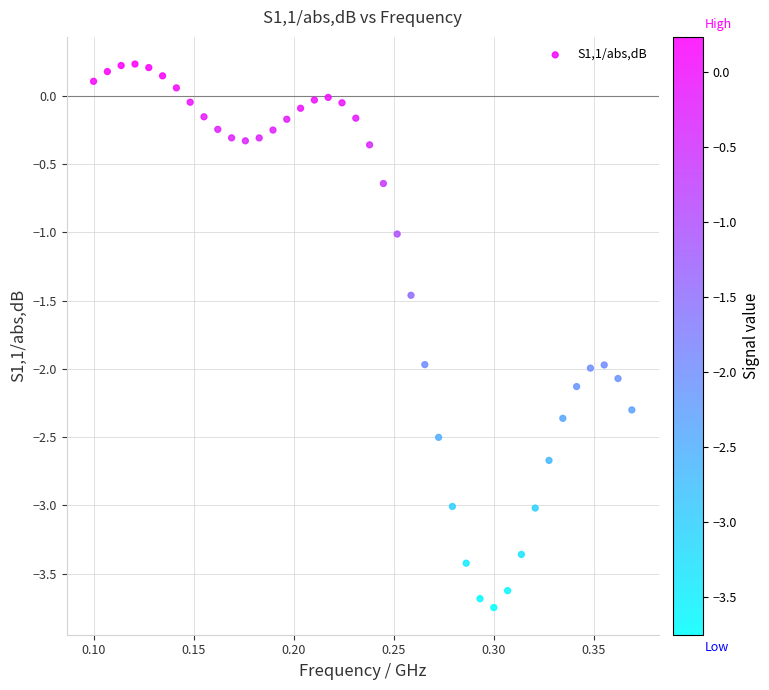

What is the range of Y values (max minus min)?

4.0